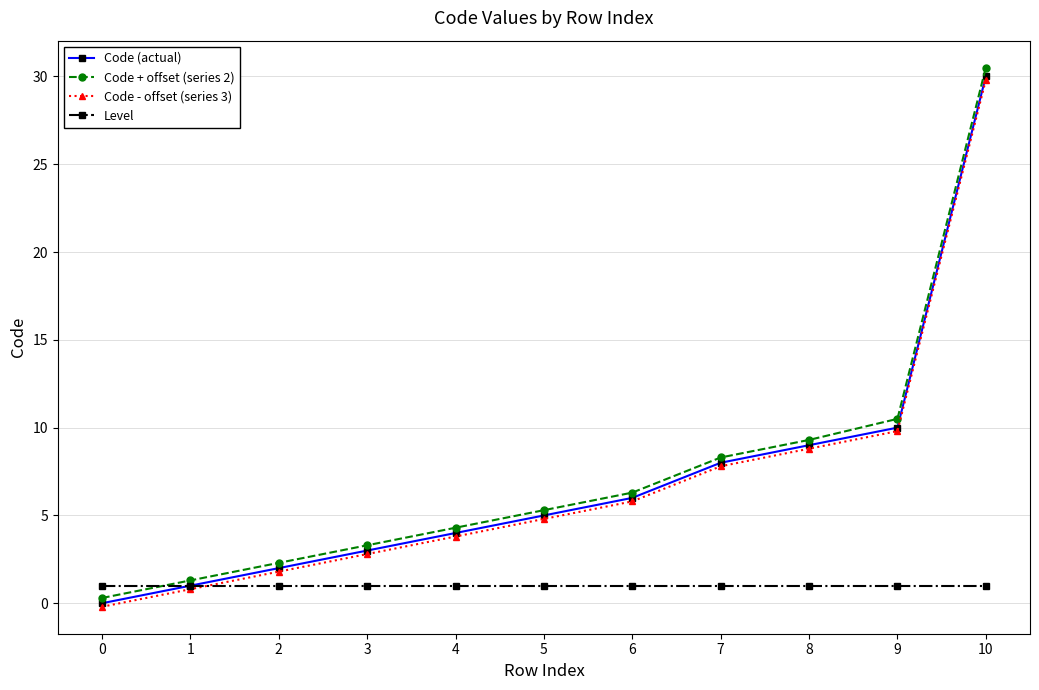

True or false: Code + offset (series 2) has a value of 5.6 at 3.

False